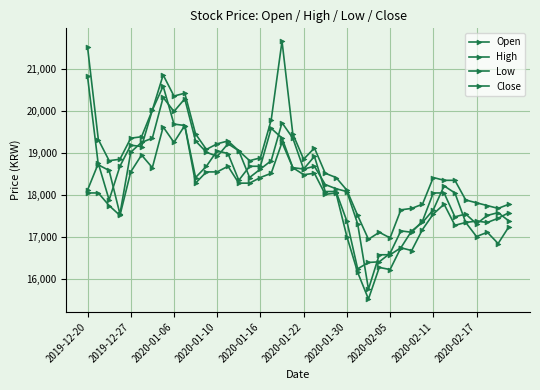

Count the number of categories in the chart.

40